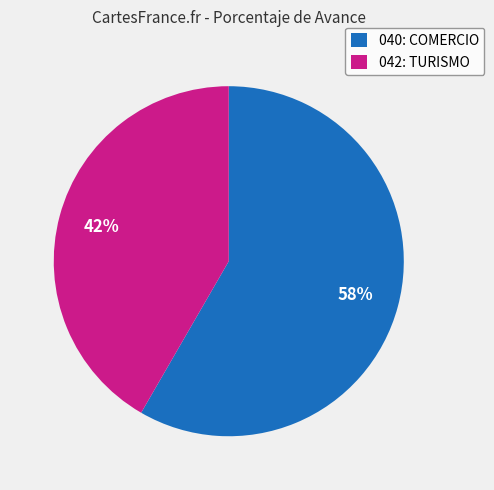

Which slice is the smallest?

042: TURISMO